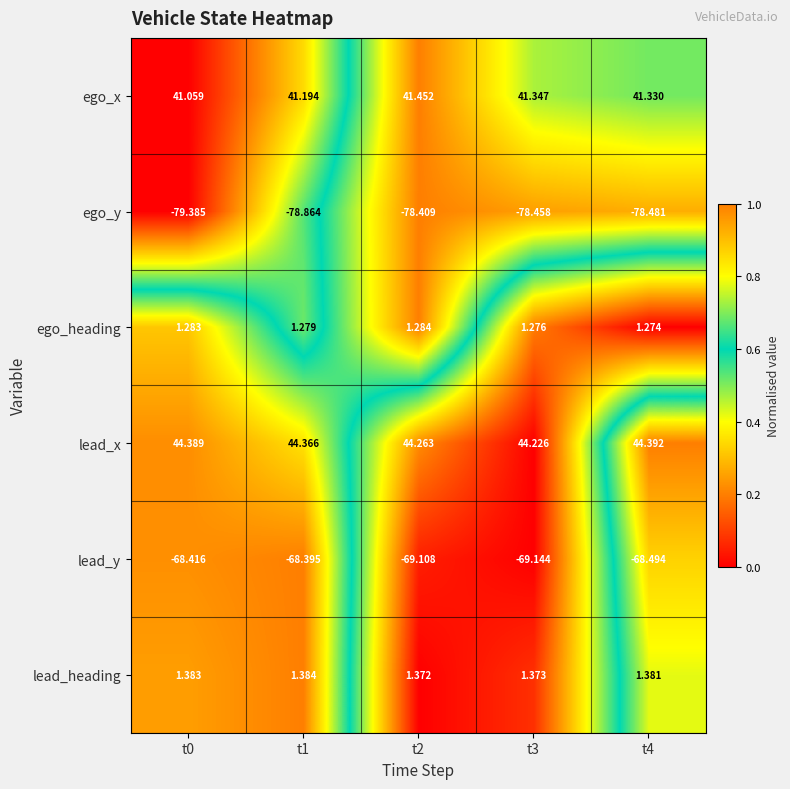

Which series has the largest total across all categories?

lead_x